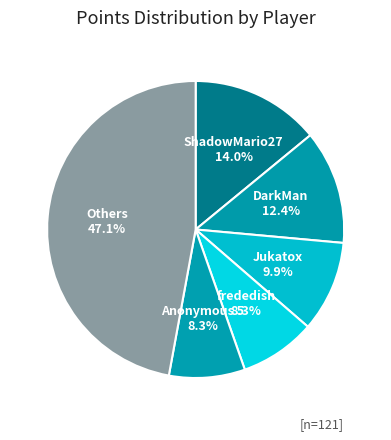

How much of the chart is everything except Others?

52.9%